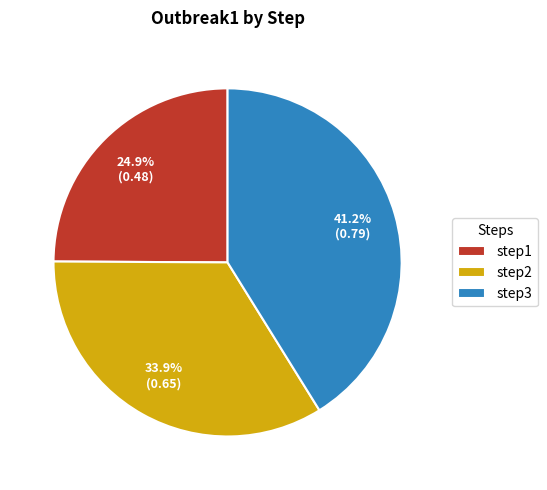

Is step1 the majority of the pie?

No